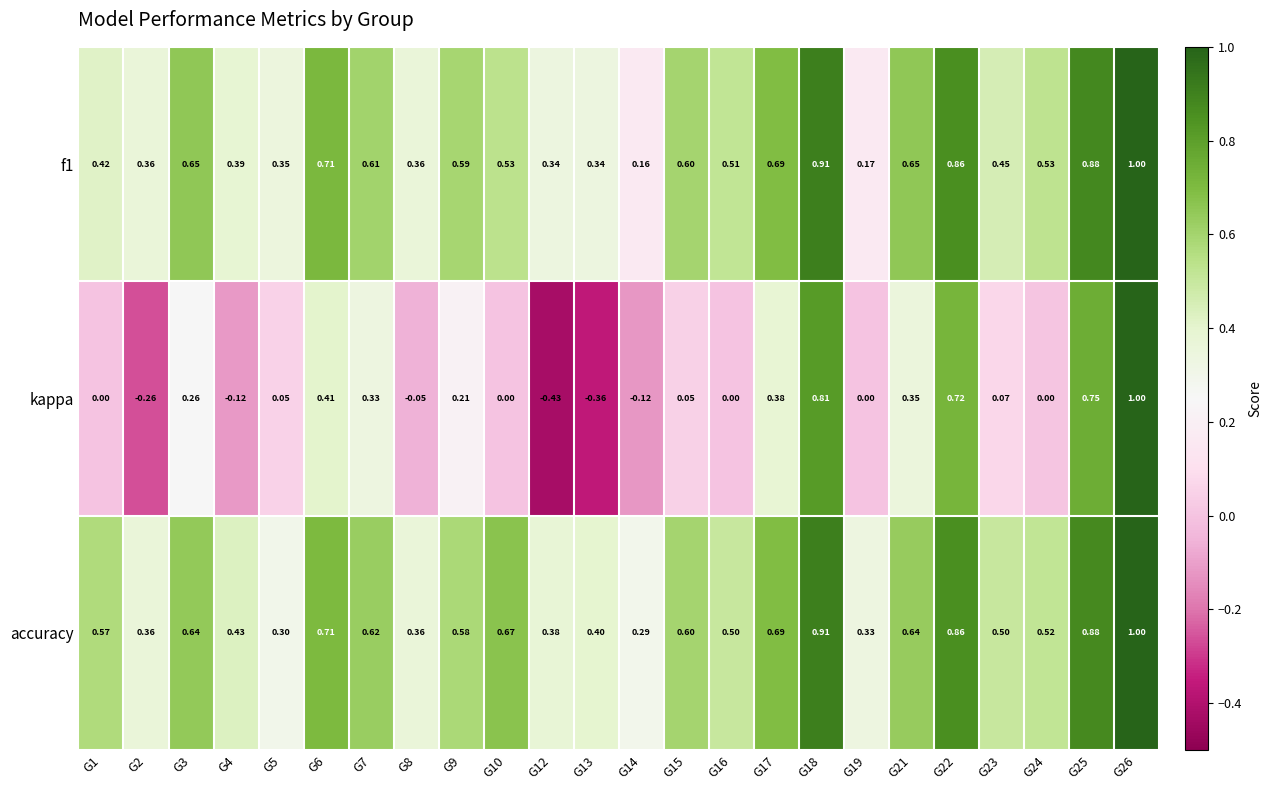

Which series has the largest total across all categories?

accuracy